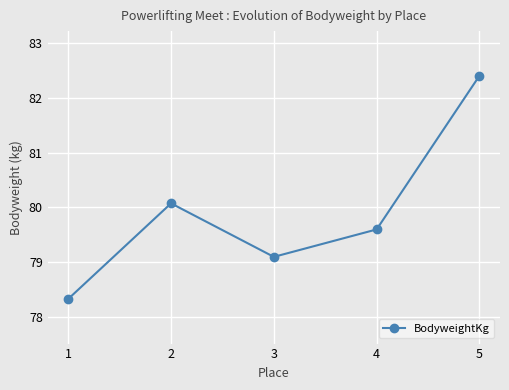

At which category does the chart reach its minimum across all series?

1